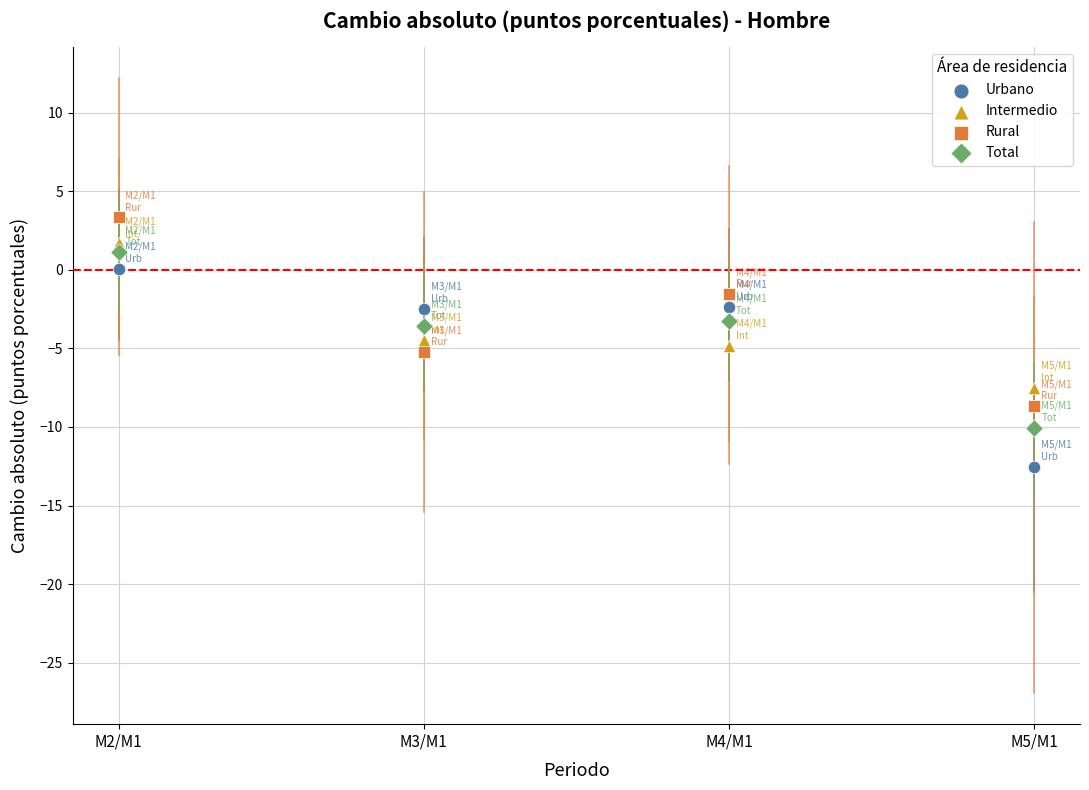

Which series contains the lowest Y value?

Urbano